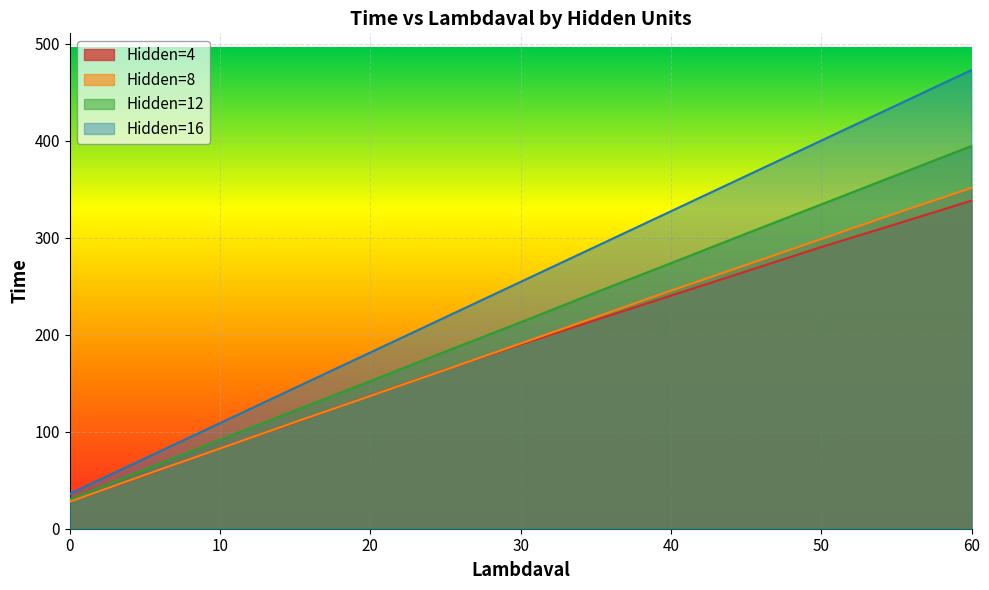

How many data points in Hidden=12 are less than 212?

6